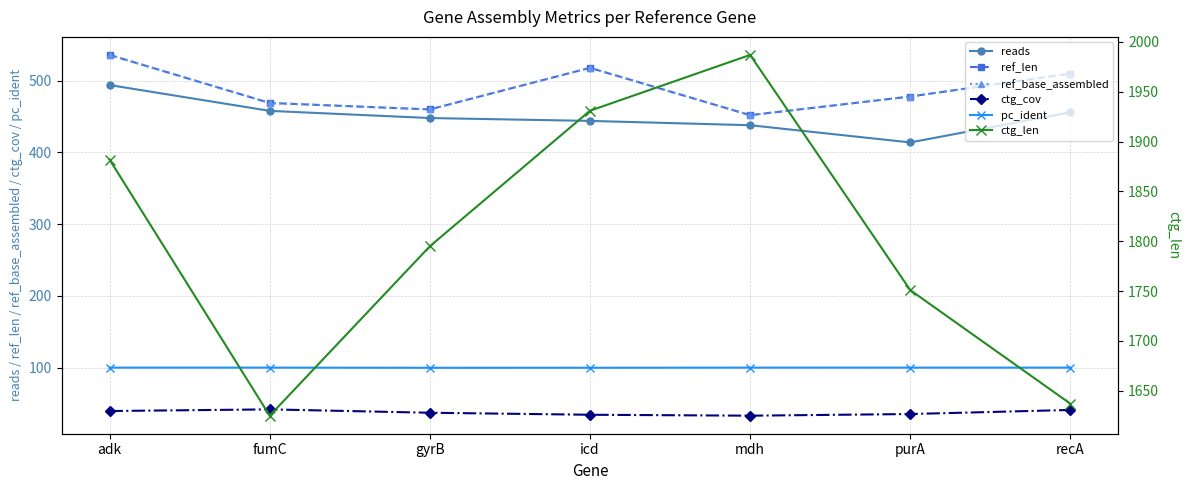

Which label corresponds to the largest value in the chart?

mdh